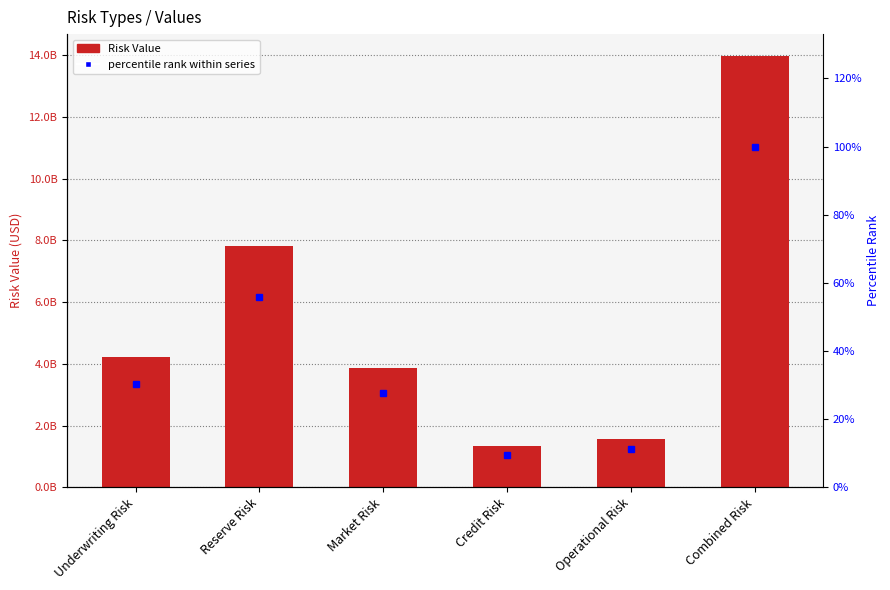

At how many categories does at least one series exceed 11466854384?

1